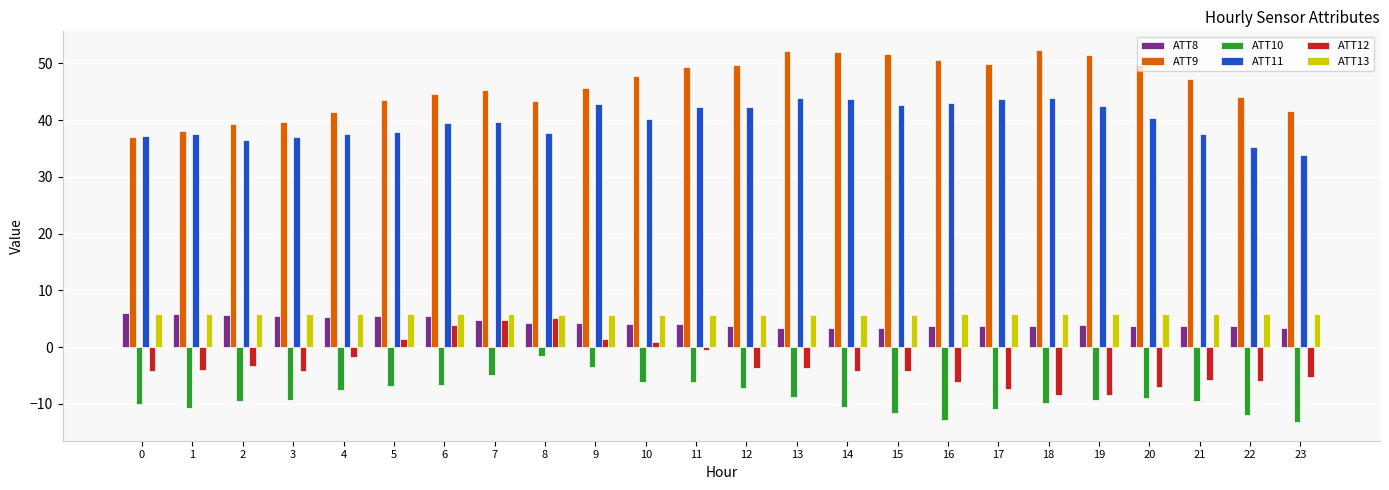

Does the chart contain stacked bars?

No